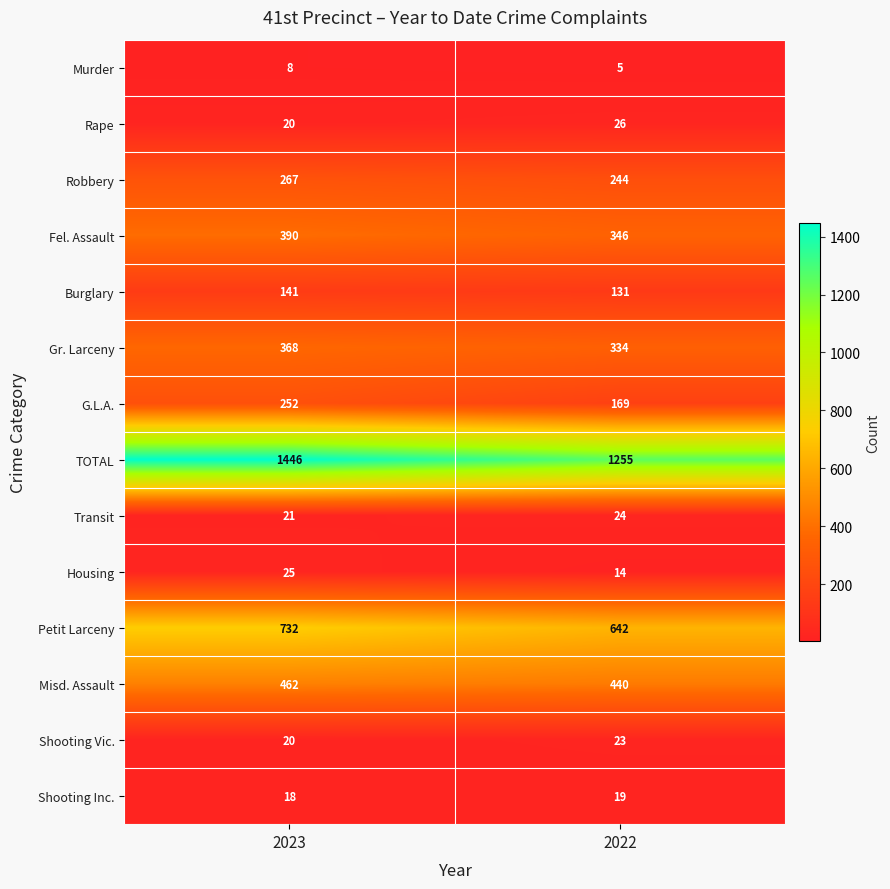

Reading right to left, extract all data points from this chart.

Murder: 5	8
Rape: 26	20
Robbery: 244	267
Fel. Assault: 346	390
Burglary: 131	141
Gr. Larceny: 334	368
G.L.A.: 169	252
TOTAL: 1255	1446
Transit: 24	21
Housing: 14	25
Petit Larceny: 642	732
Misd. Assault: 440	462
Shooting Vic.: 23	20
Shooting Inc.: 19	18